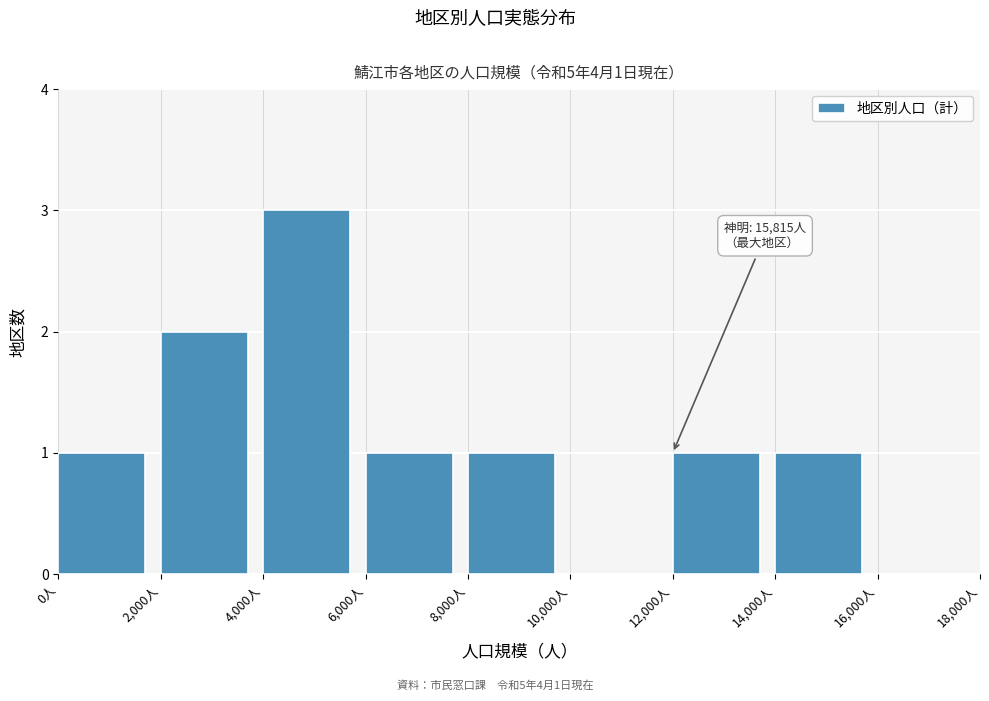

Over which range of the x-axis is the bar tallest?

4000 to 6000